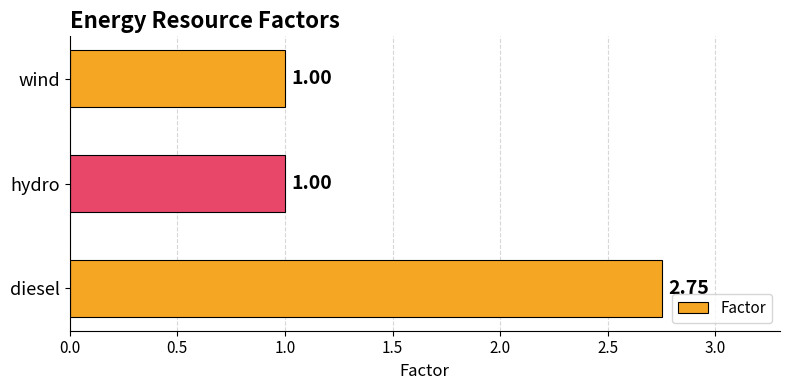

What is the ratio of the value at hydro to the value at diesel?

0.4